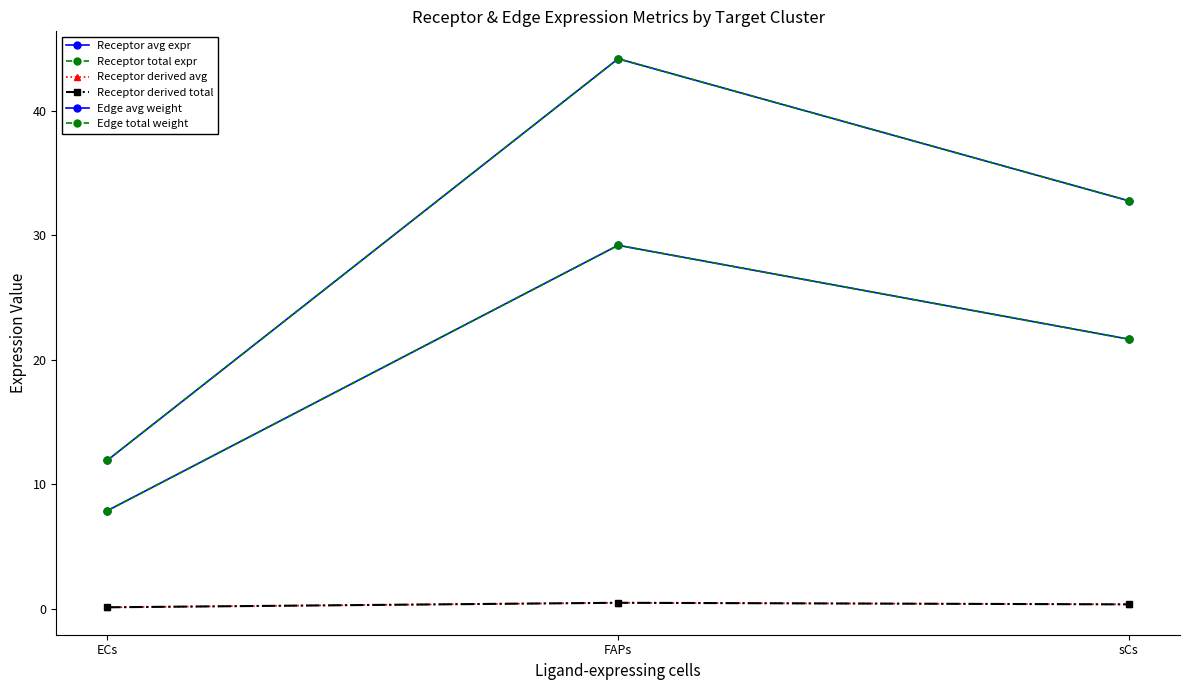

At how many categories does at least one series exceed 43?

1